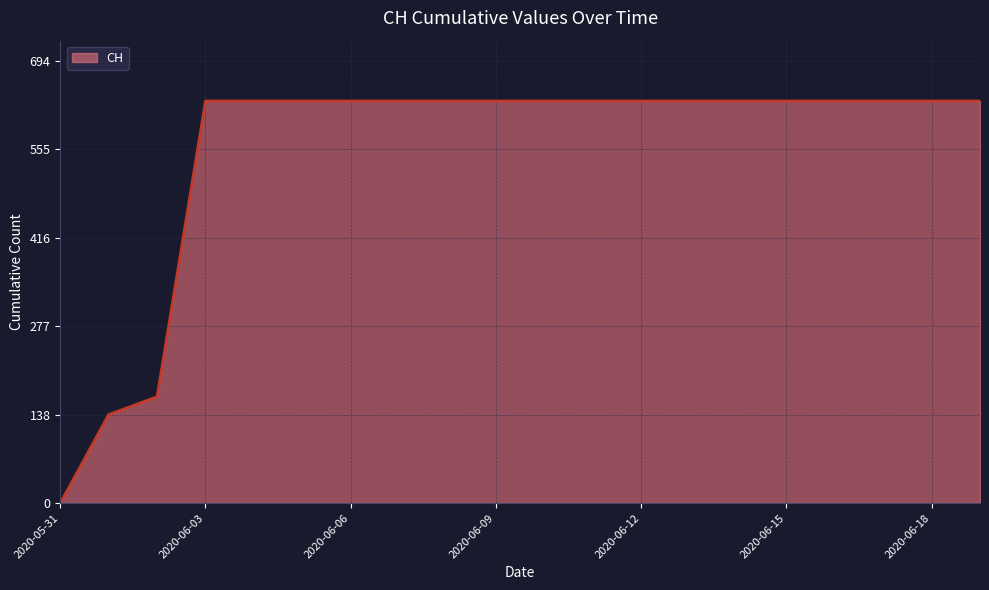

What is the difference between the maximum and minimum values?

631